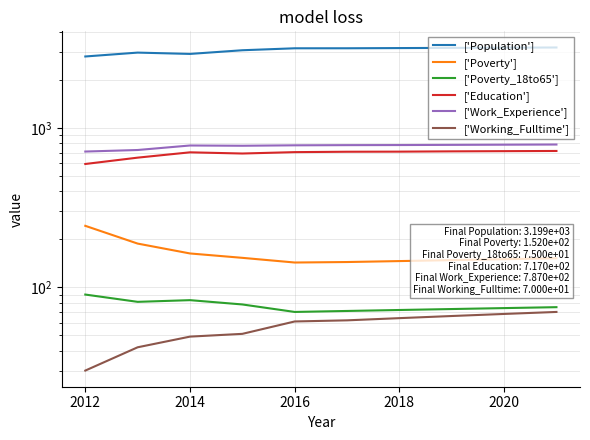

What is the sum of the ['Poverty_18to65'] values at 2016 and 2014?

153